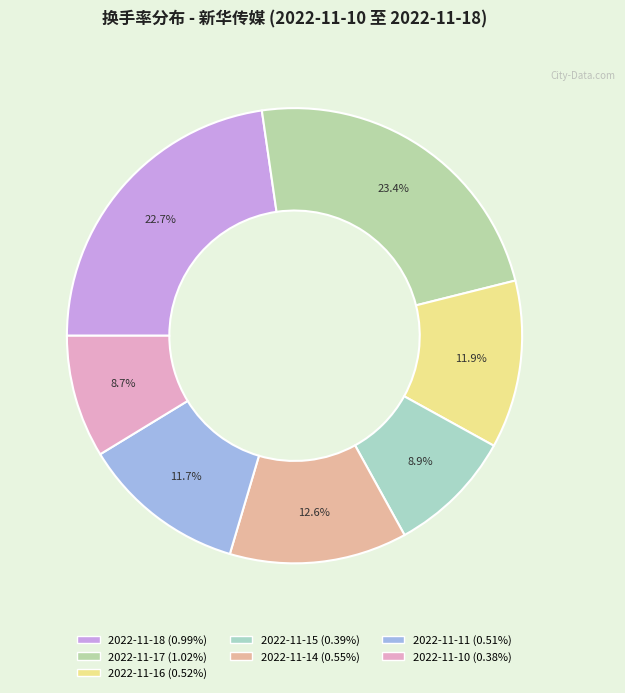

Is 2022-11-17 the majority of the pie?

No